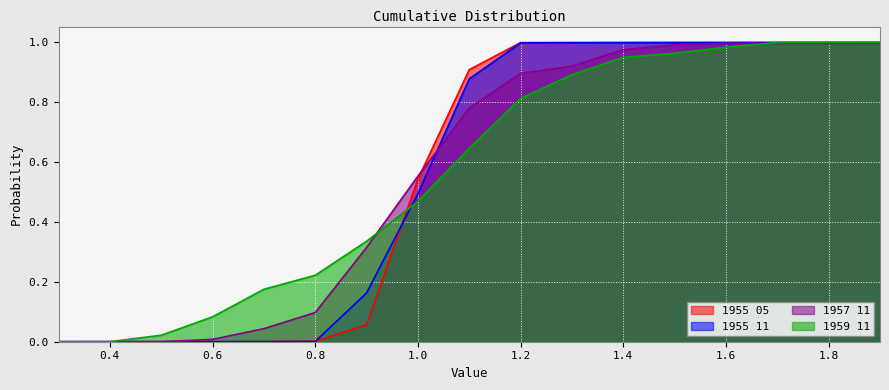

List the series in order of their peak value, lowest first.

1957 11, 1955 11, 1959 11, 1955 05